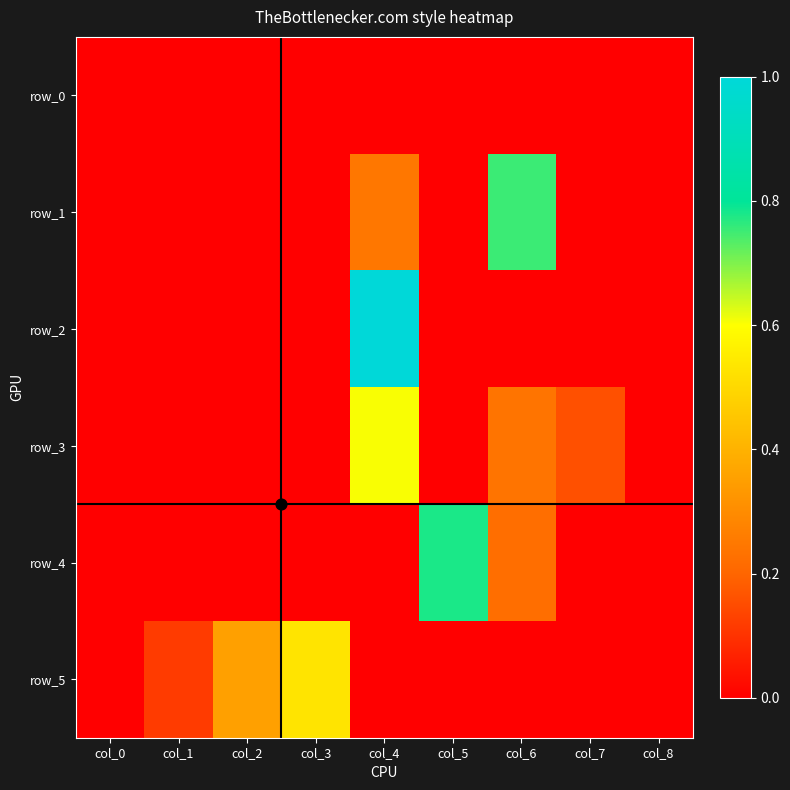

What is the total value across all series at col_6?

1.2